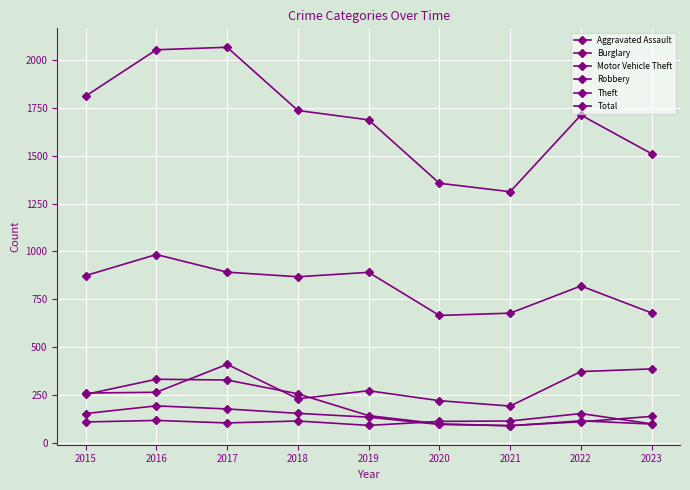

The Total series shows 526 at 2020. True or false?

False